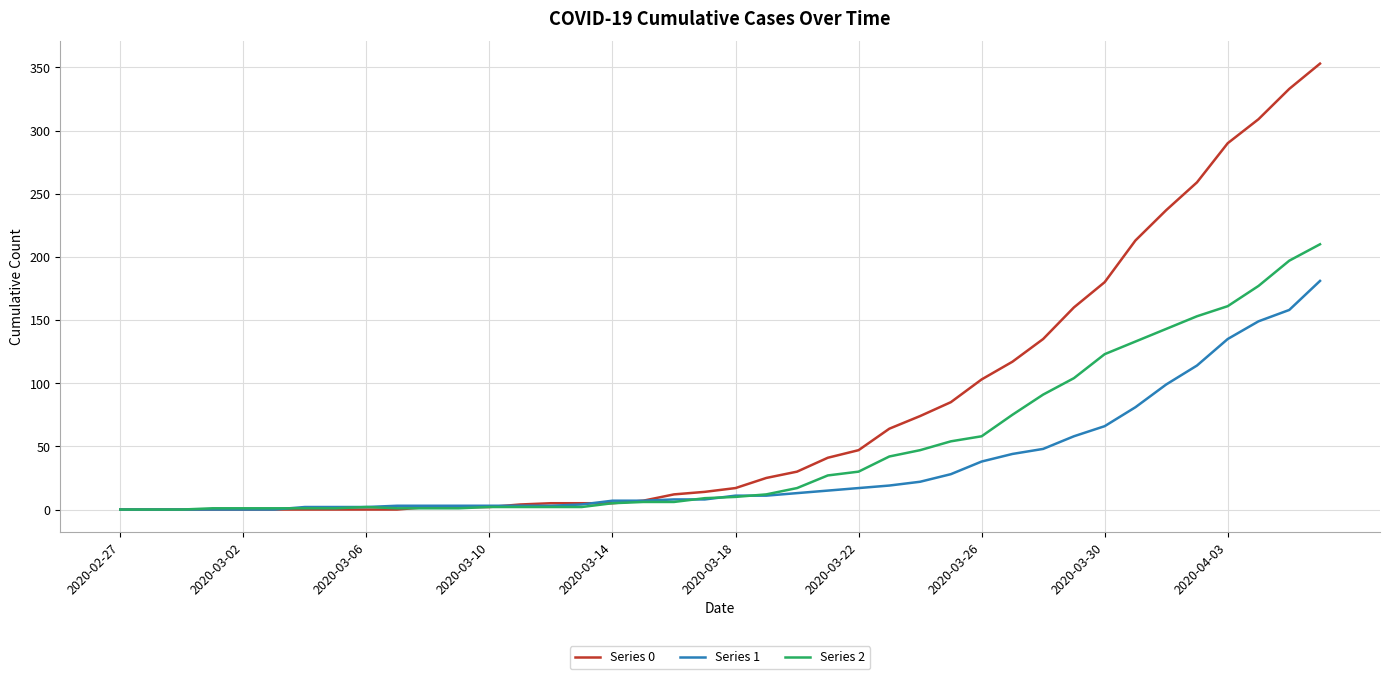

What is the difference between the maximum and minimum values in the Series 1 series?

181